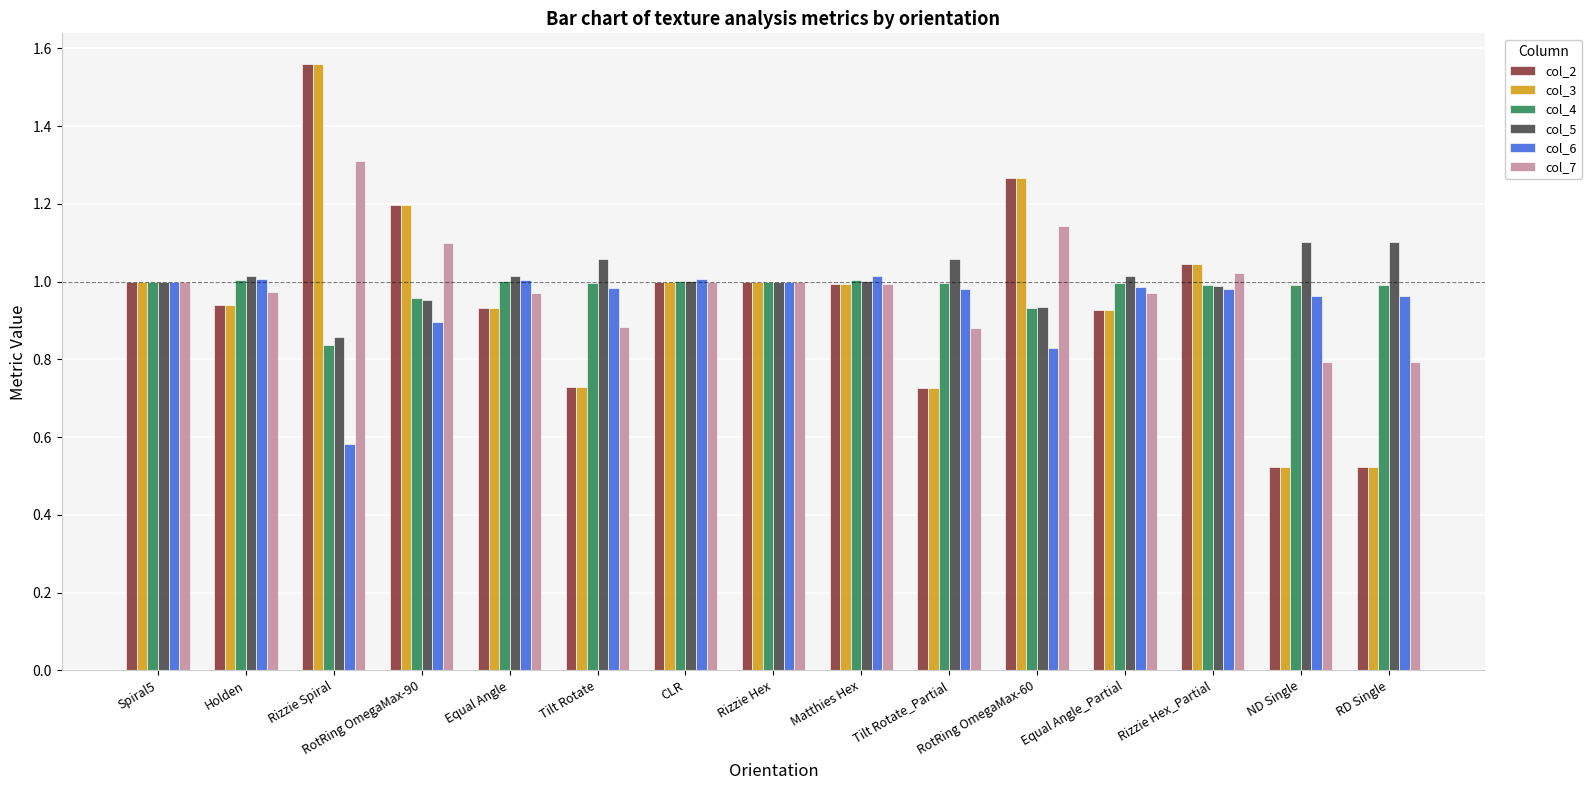

Which category has the highest value in the col_3 series?

Rizzie Spiral